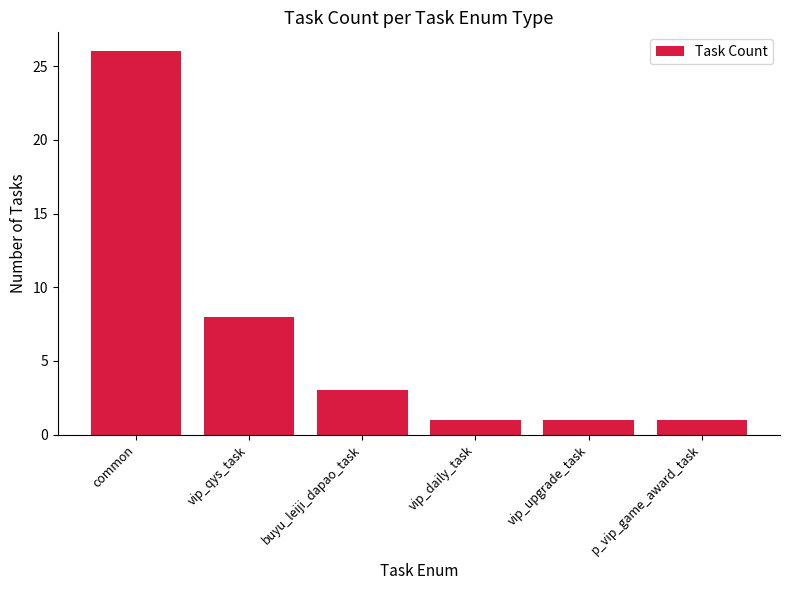

Where is the data nearest to the value 13?

vip_qys_task